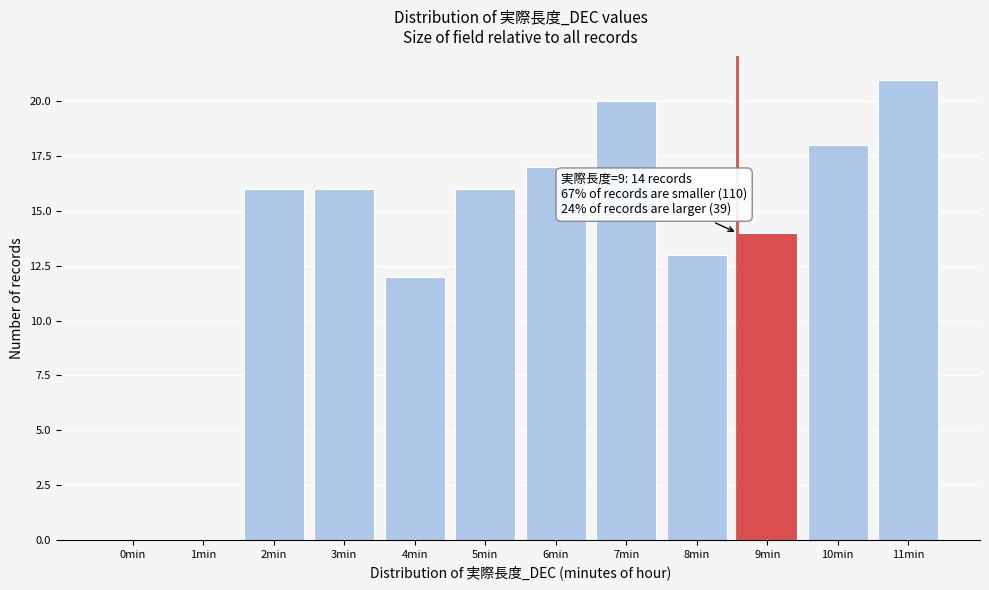

Reading left to right, what are all the values shown in this chart?

0min=0	1min=0	2min=16	3min=16	4min=12	5min=16	6min=17	7min=20	8min=13	9min=14	10min=18	11min=21